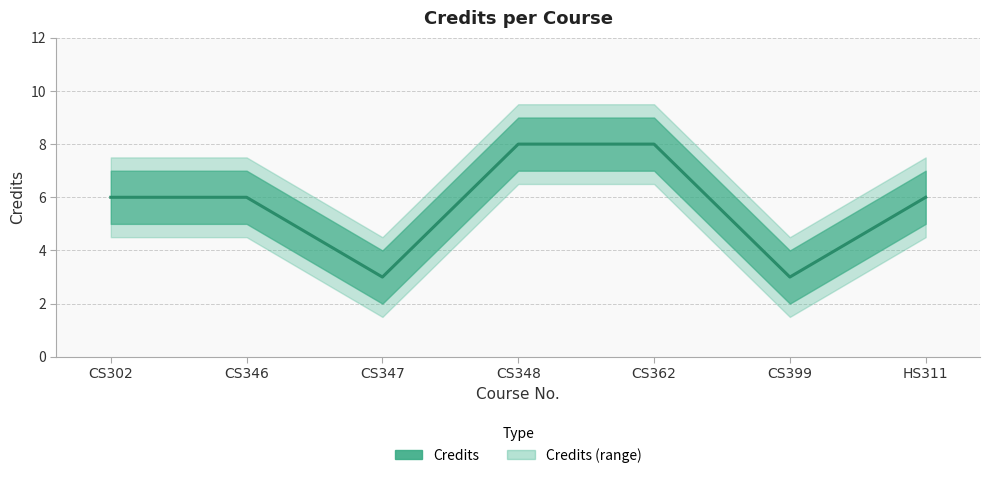

How many data points are above 6?

2